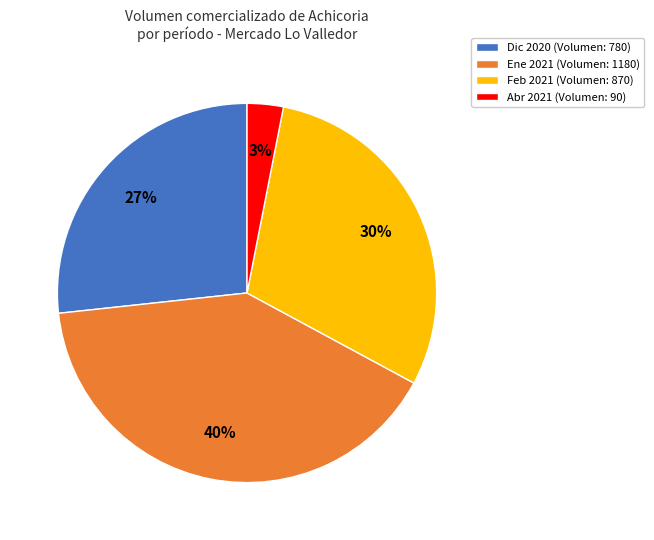

Is it true that Feb 2021 (Volumen: 870) is 45% of the pie?

False